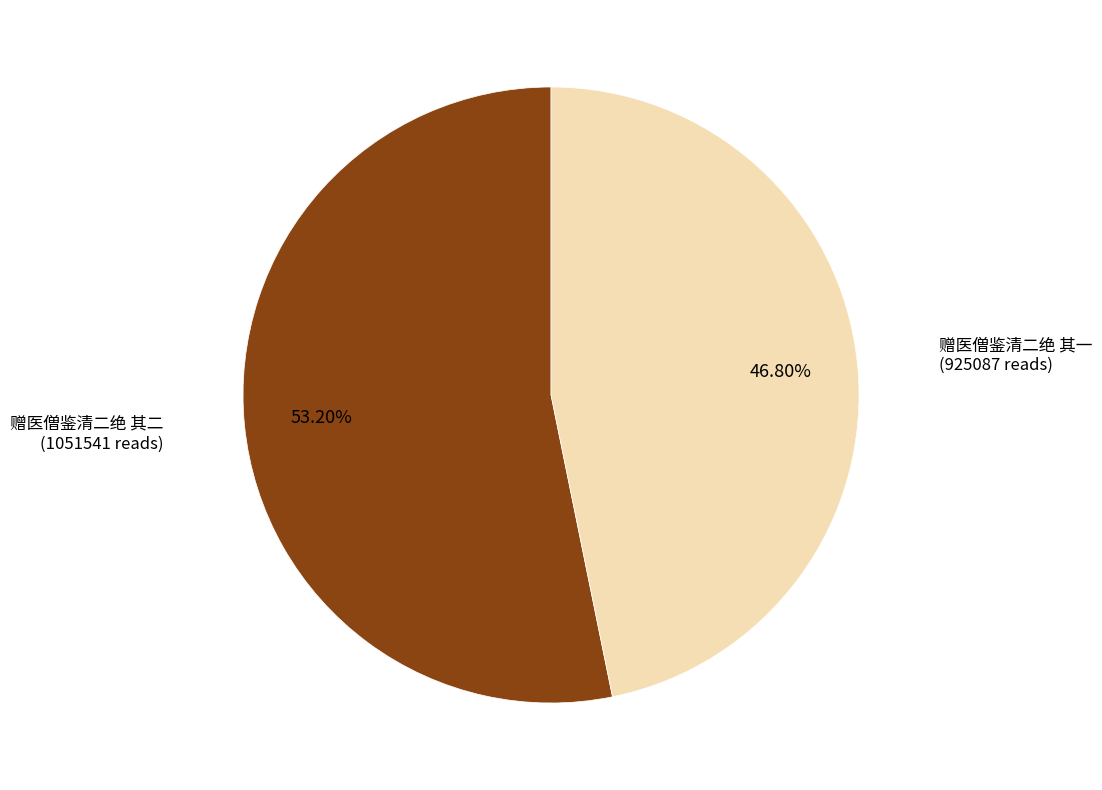

To the nearest percent, what is the difference between the 赠医僧鉴清二绝 其一 and 赠医僧鉴清二绝 其二 slice percentages?

6%